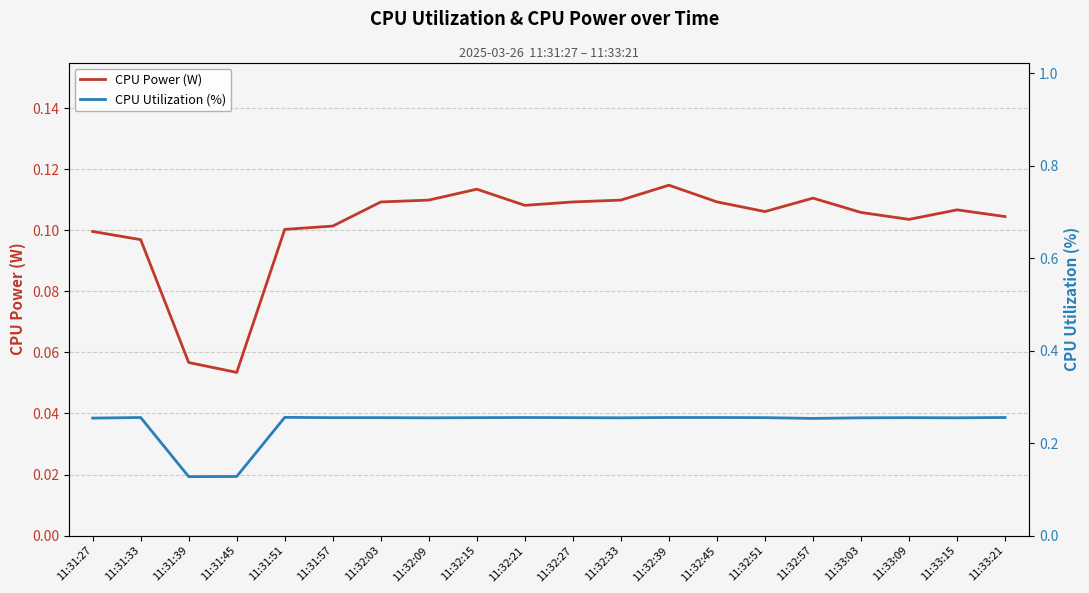

True or false: CPU Power (W) and CPU Utilization (%) cross at least once.

False